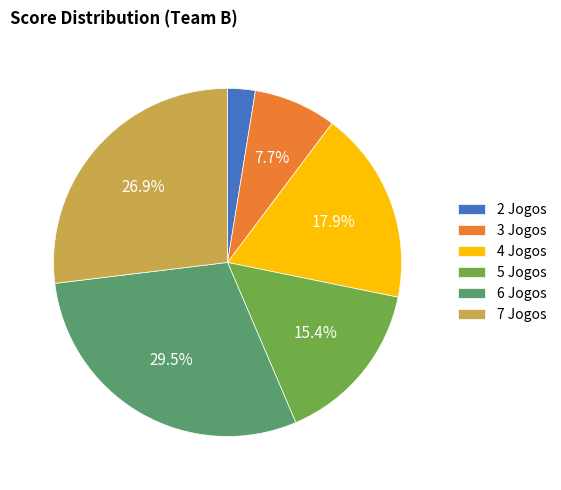

Does any single category account for the majority?

No